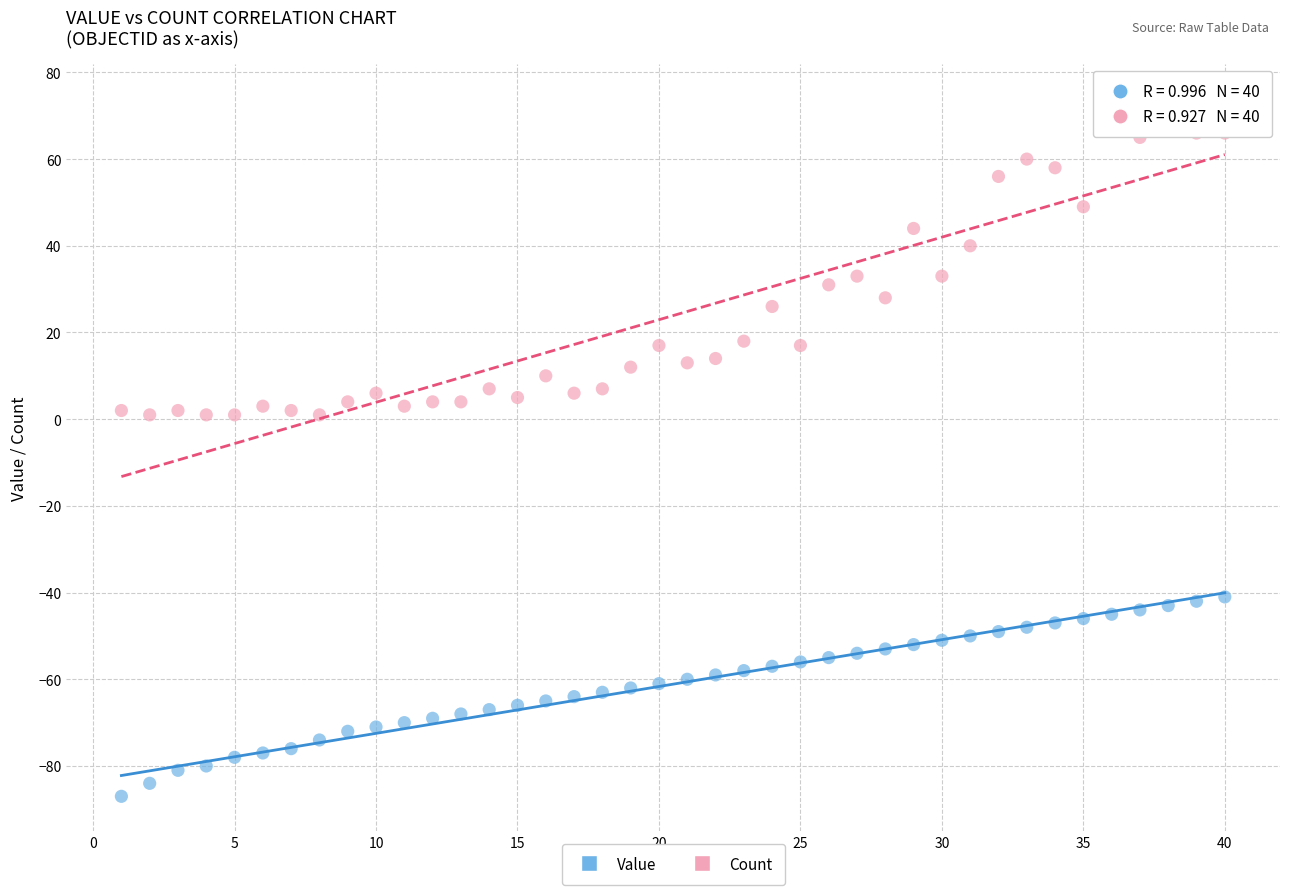

Which series has the largest Y range (max minus min)?

Count